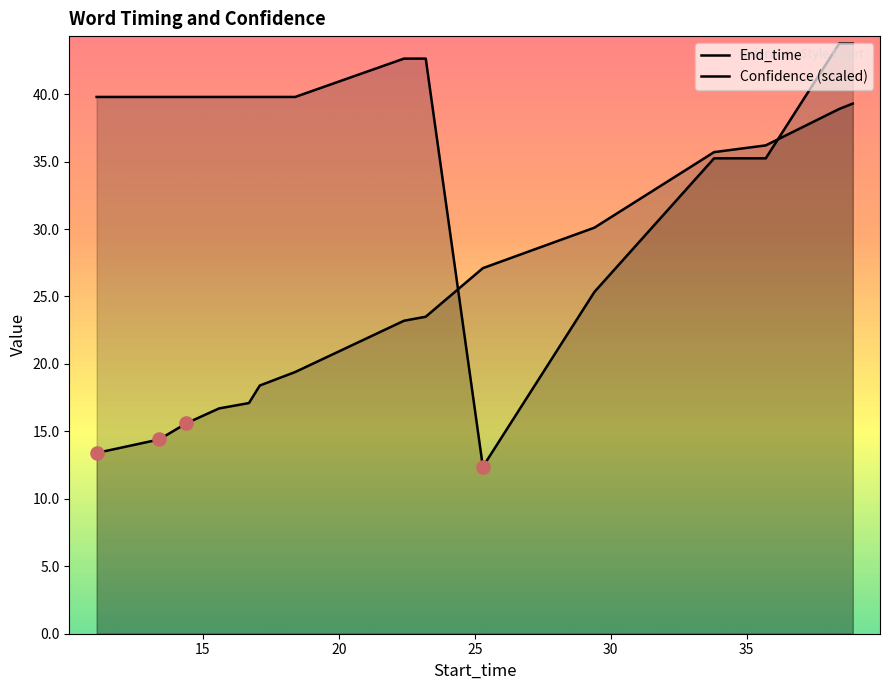

Which series has the largest total across all categories?

Confidence (scaled)